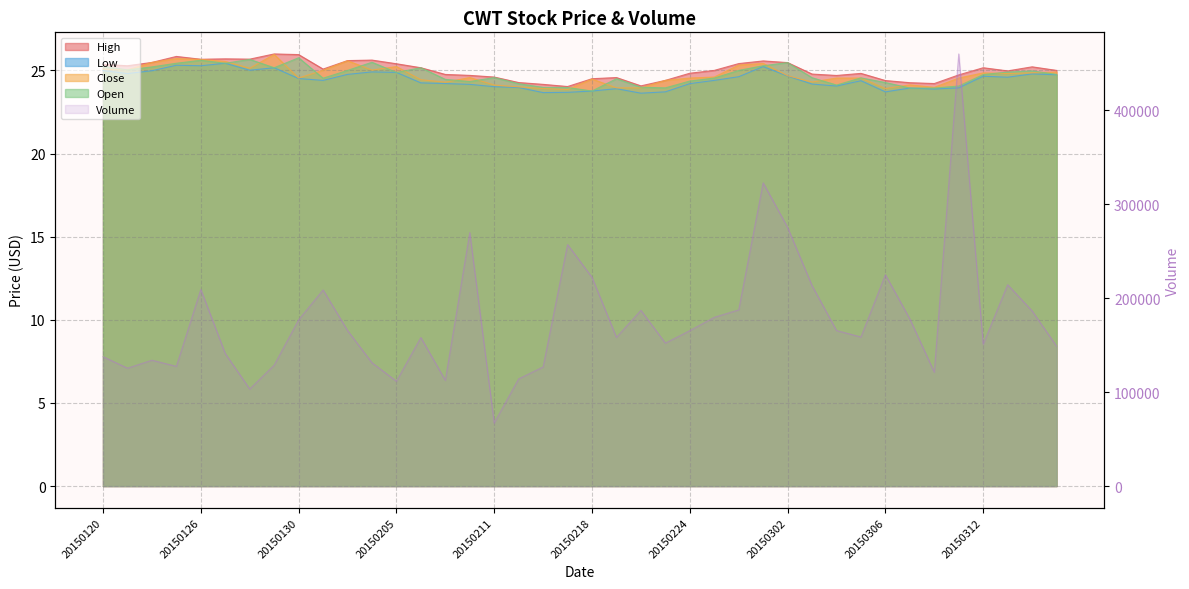

How many categories are shown in the chart?

40